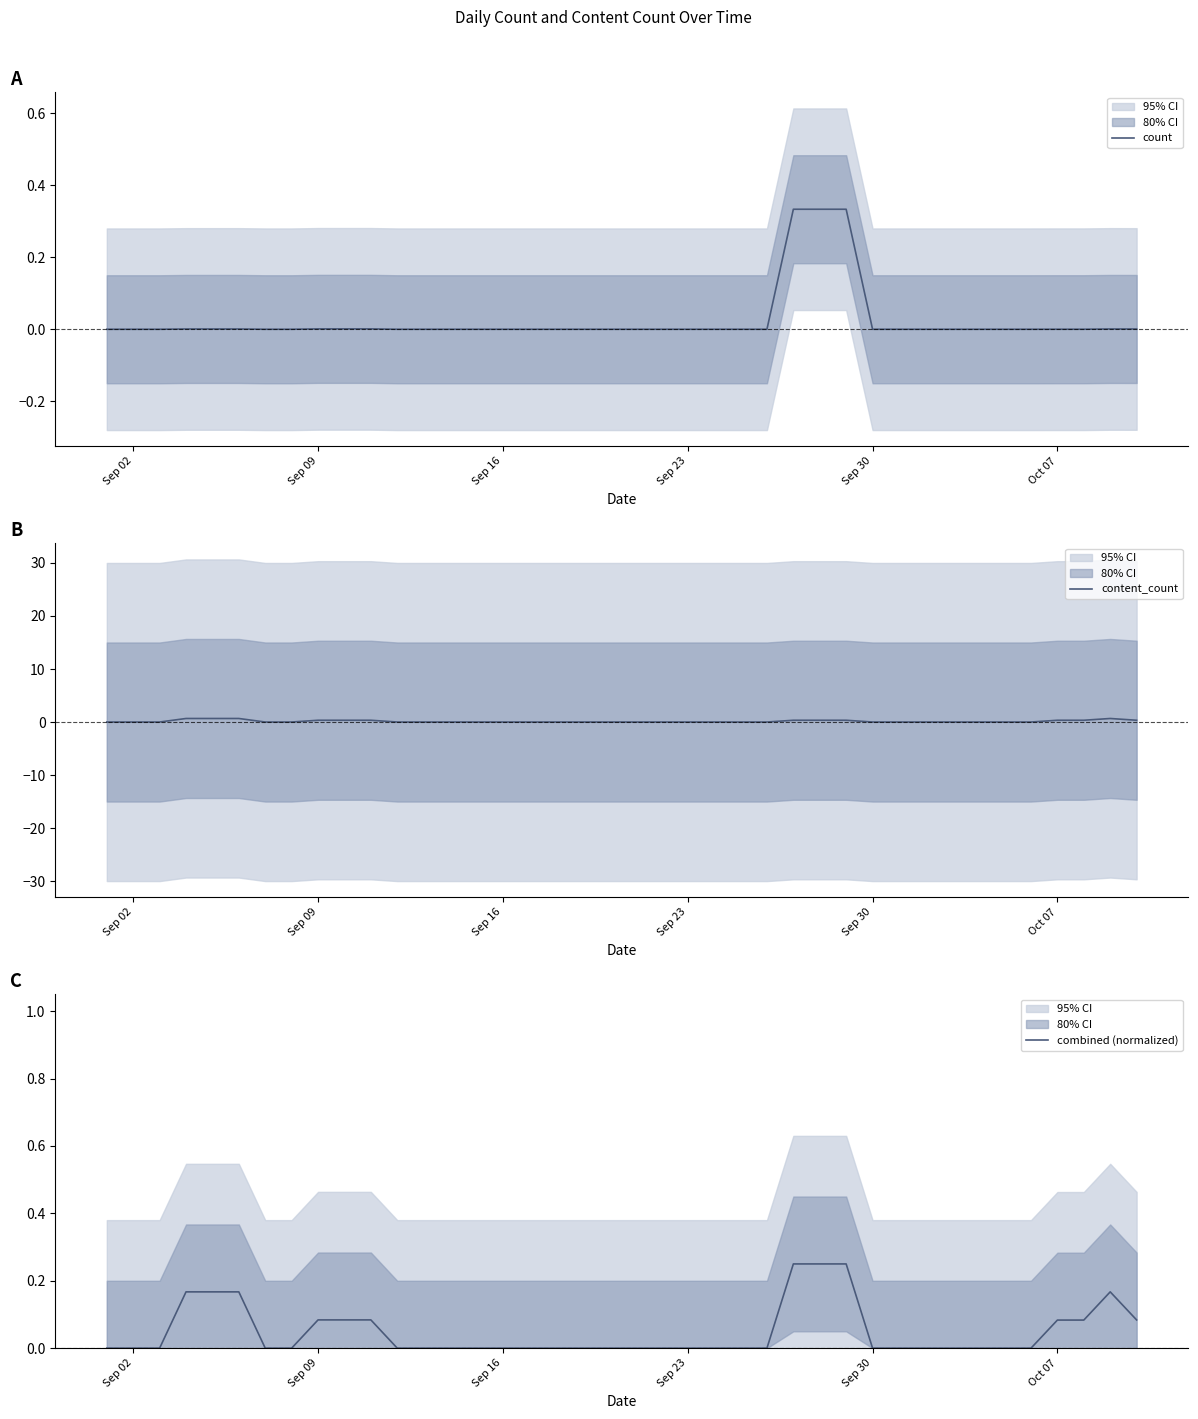

List the series in order of their overall mean, highest first.

content_count, combined (normalized), count